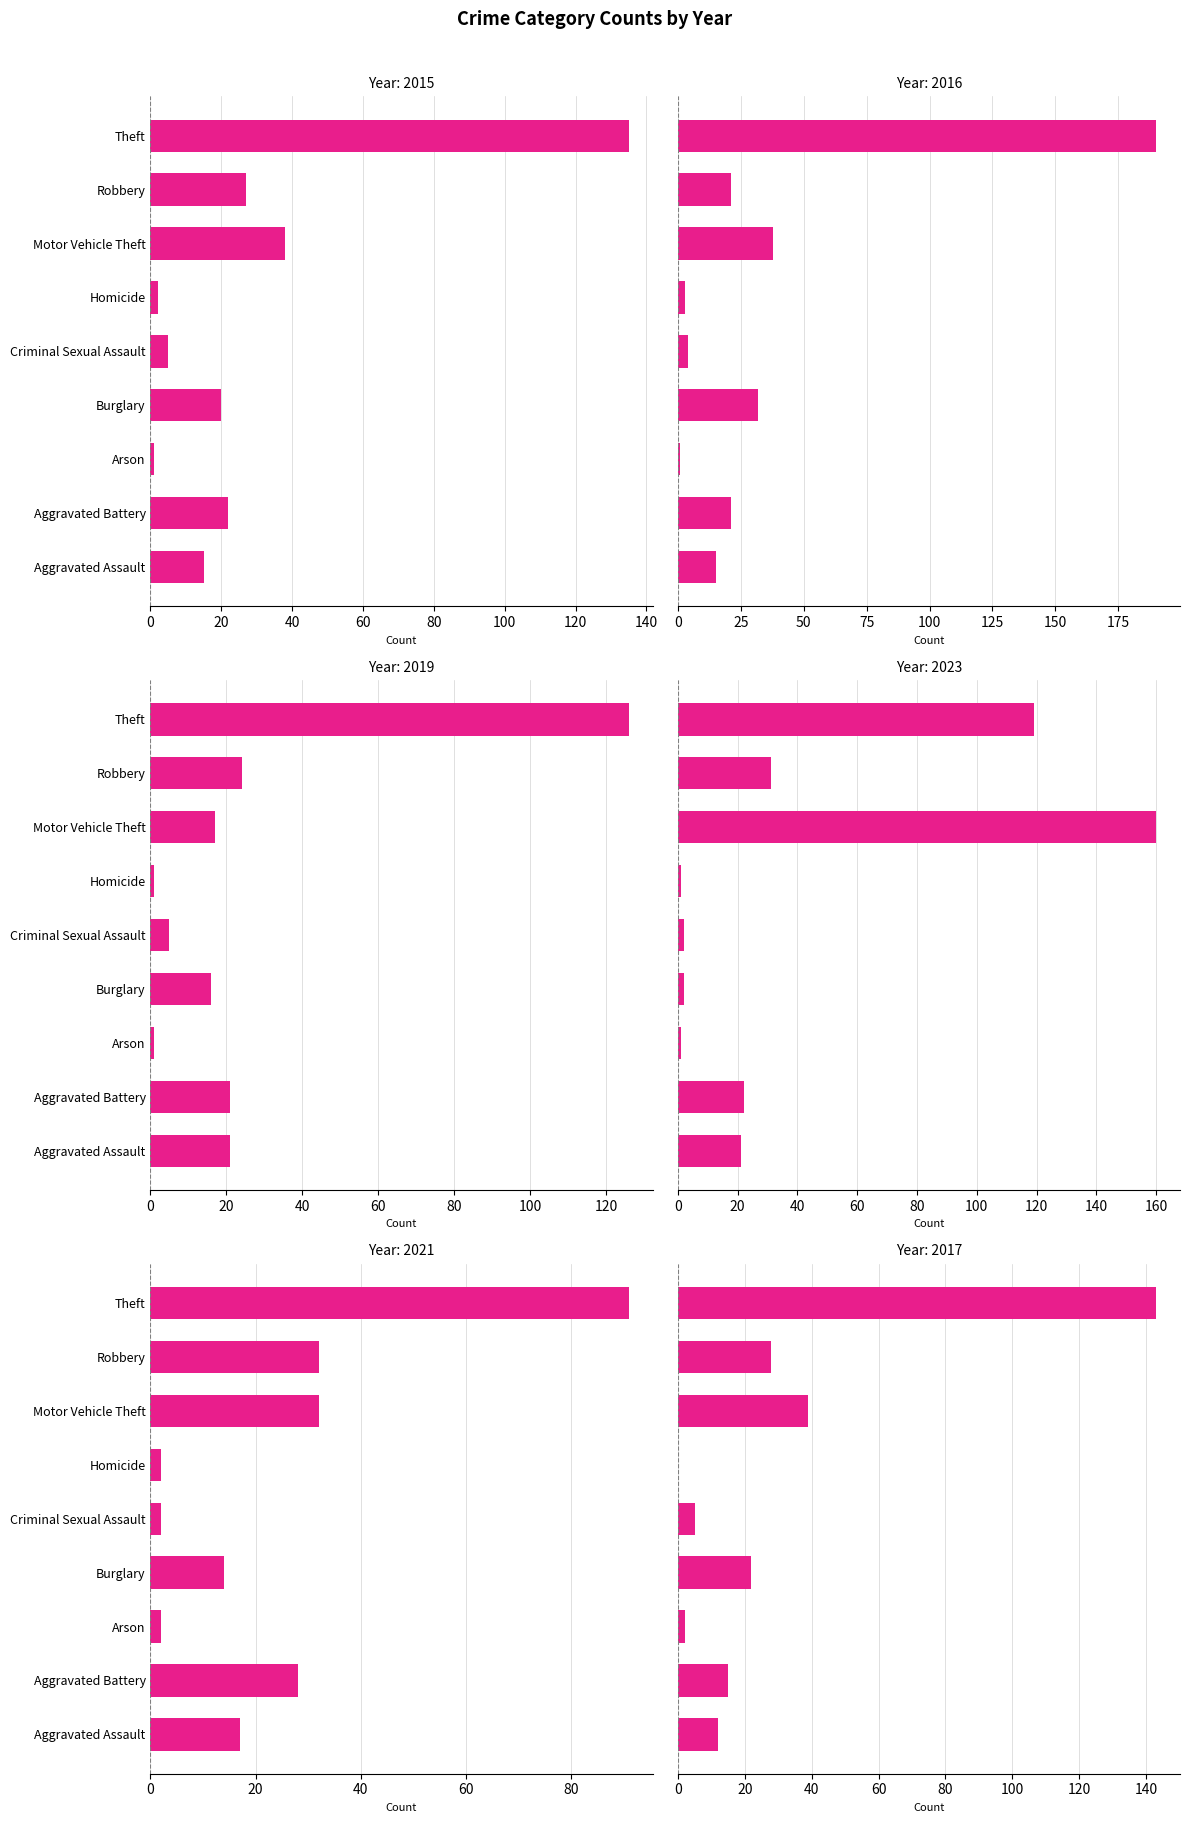

How many groups of bars are there?

9